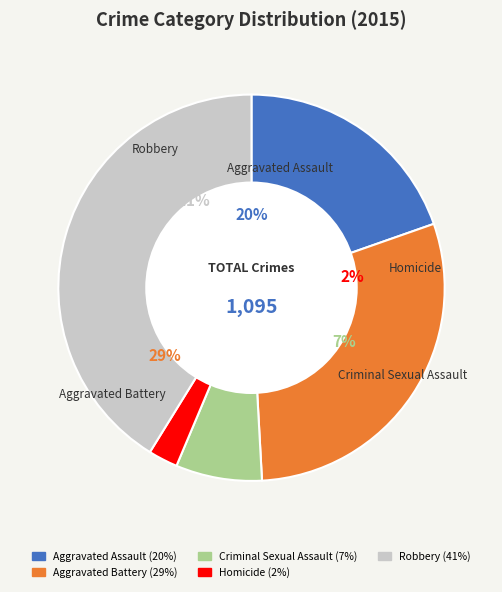

Is there a majority slice in this chart?

No